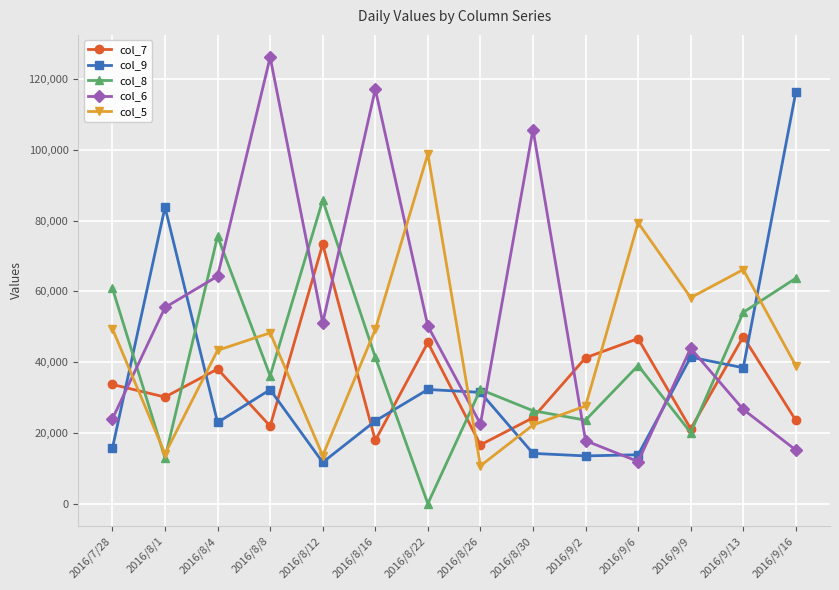

Between 2016/7/28 and 2016/9/6, which series saw the biggest shift?

col_5